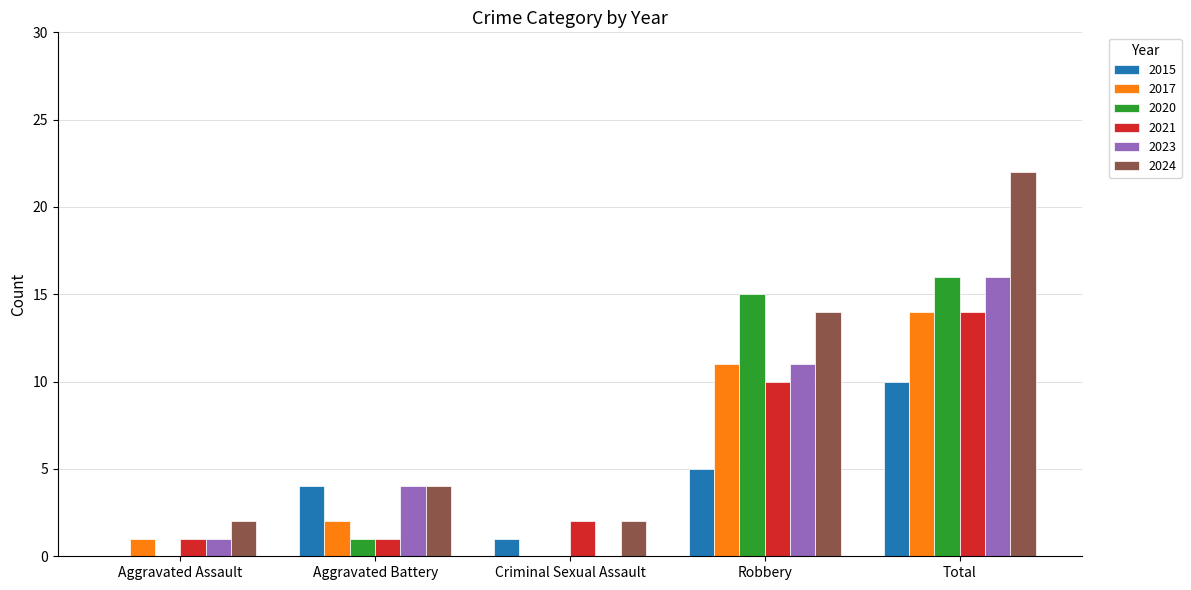

What is the highest value of the 2015 series?

10